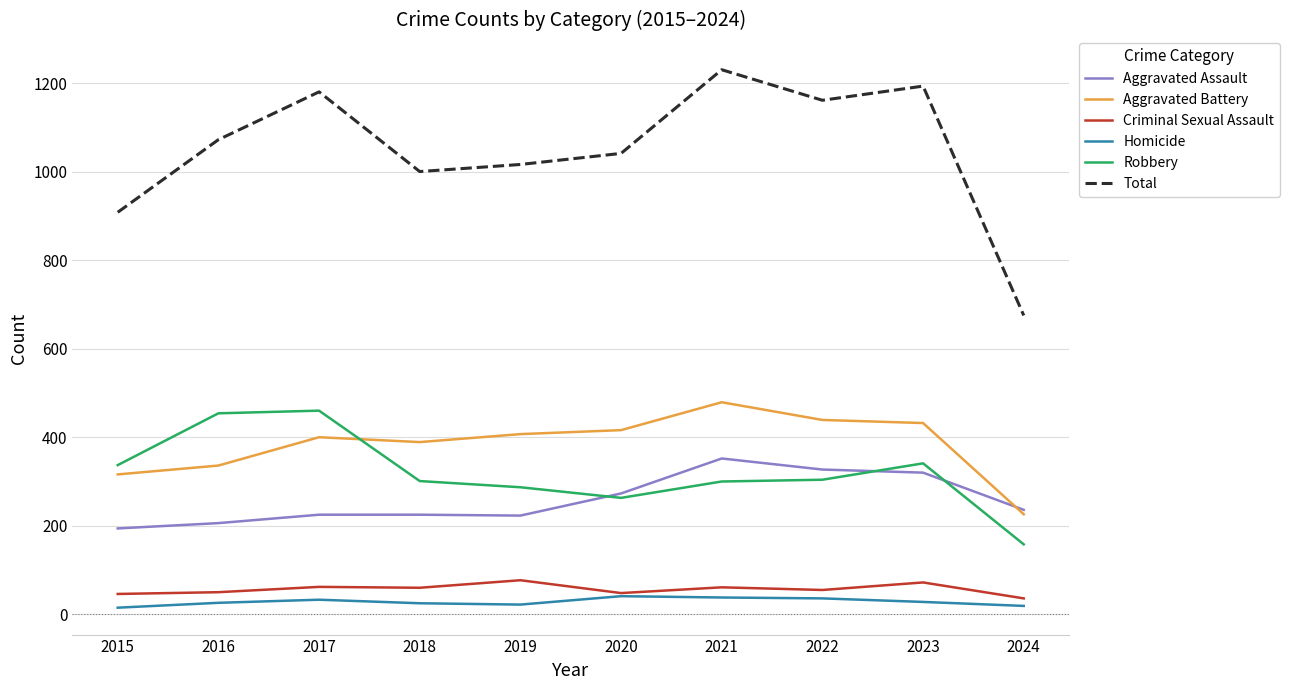

What is the sum of all Aggravated Battery values?

3840